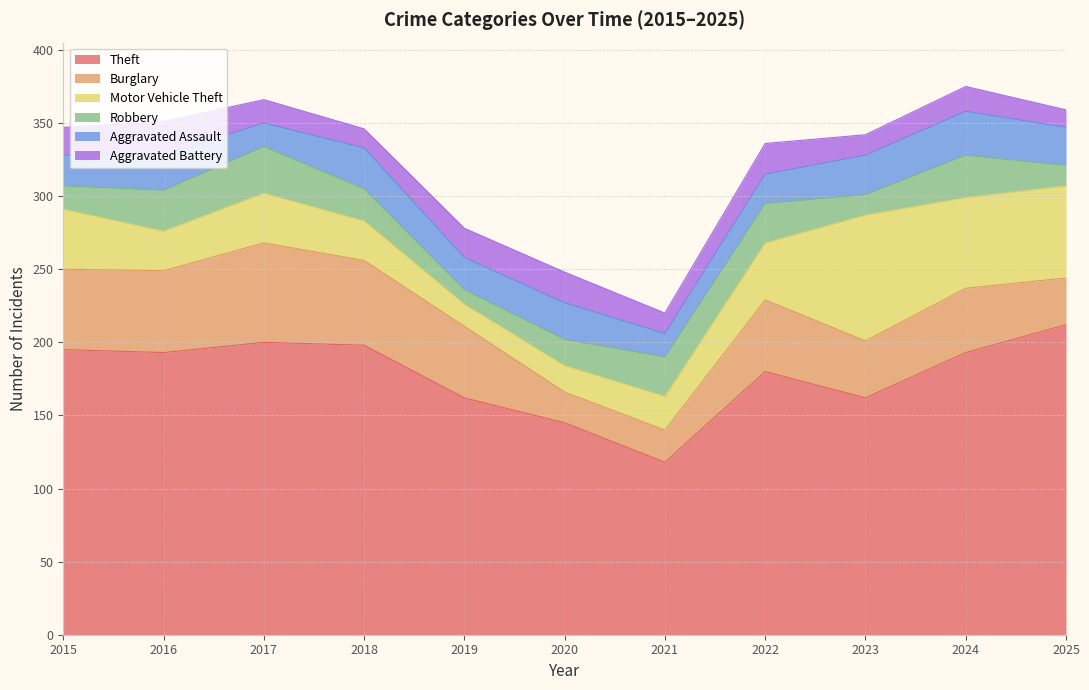

What is the lowest value of the Aggravated Battery series?

12